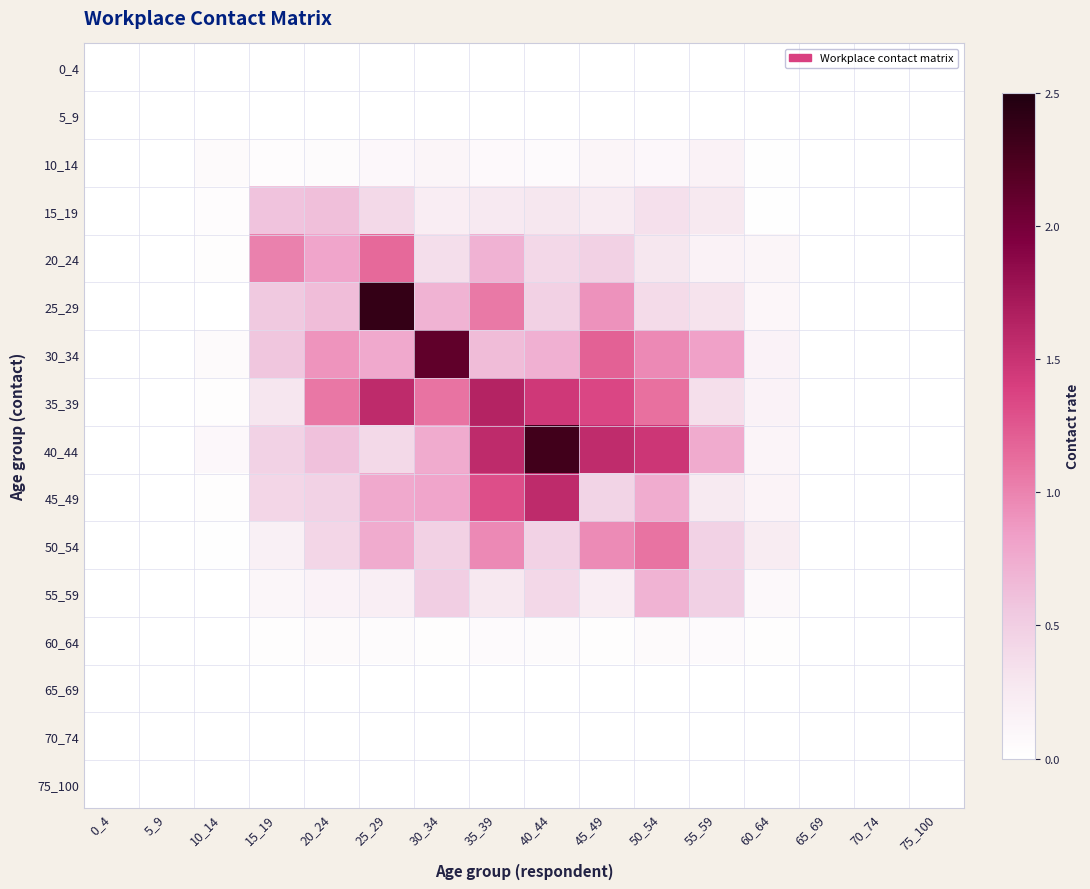

How many distinct data groups are displayed?

16